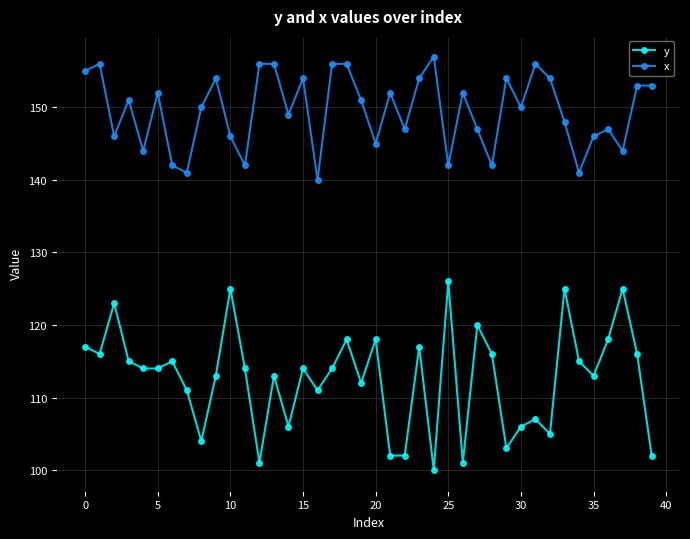

Which series has the largest total across all categories?

x